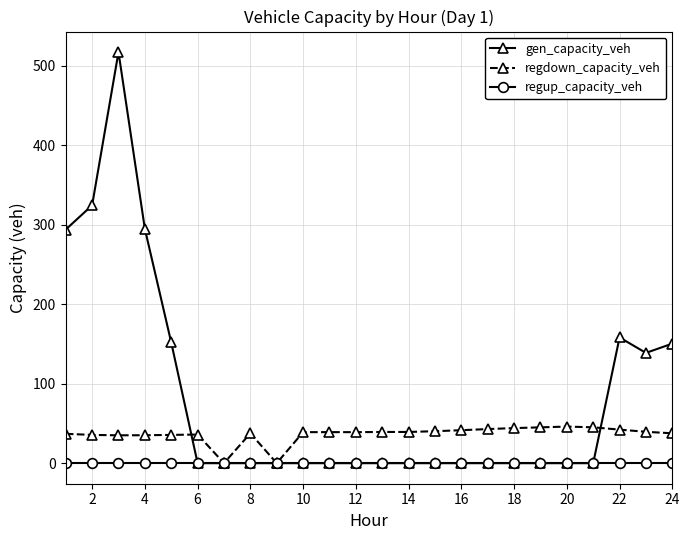

True or false: gen_capacity_veh has more than 1 points higher than both neighbors.

True